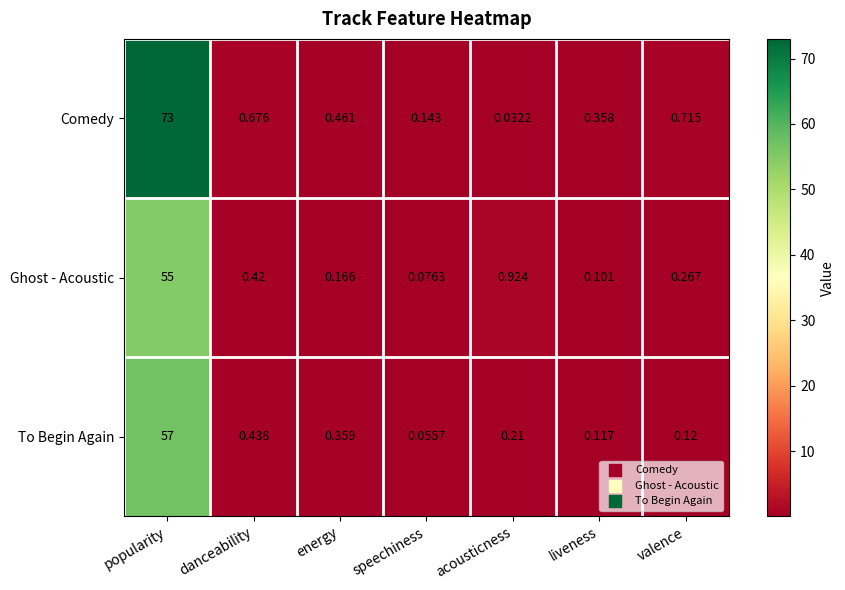

At which label does To Begin Again reach its peak?

popularity